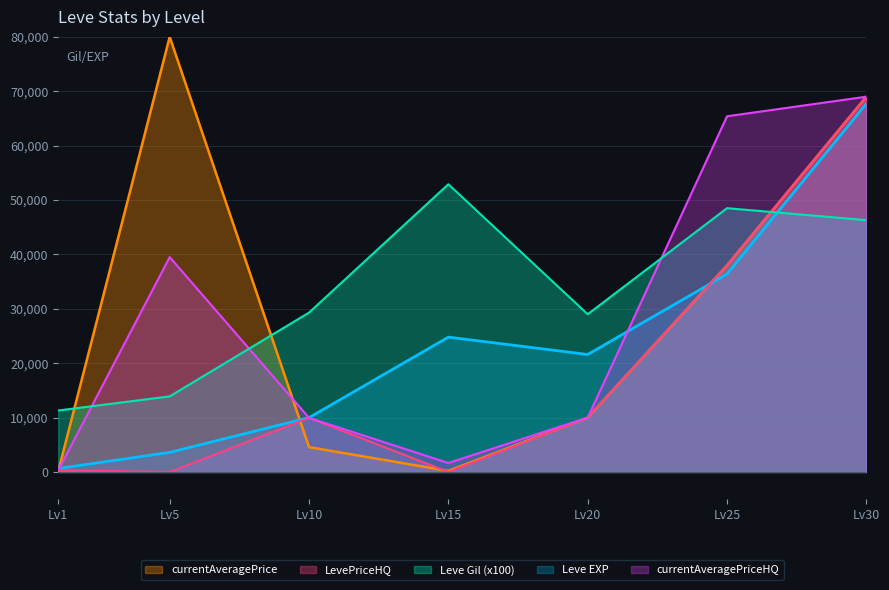

What is the greatest value displayed?

80000.0